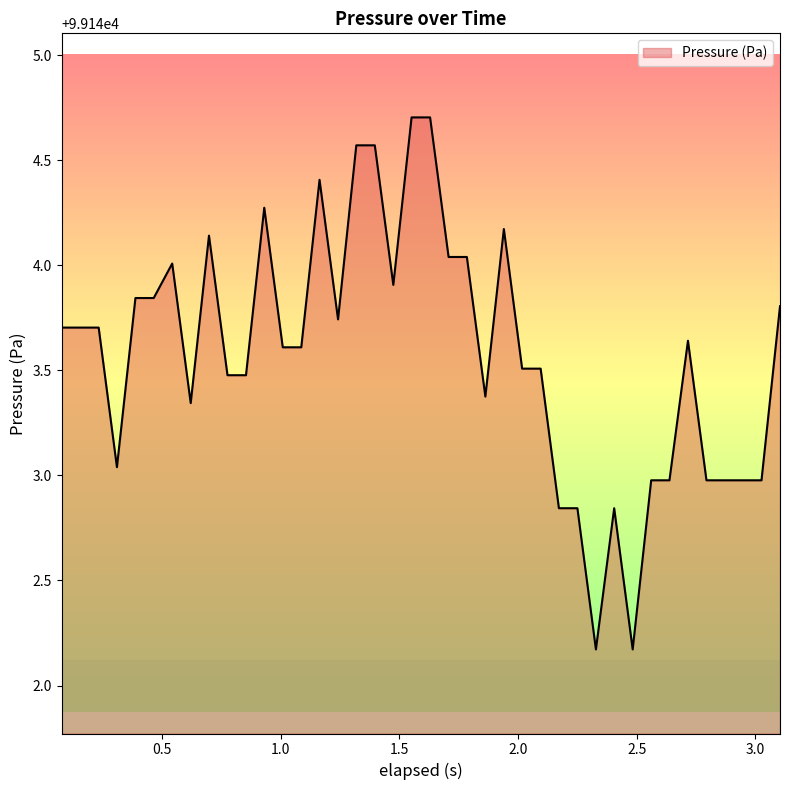

What is the smallest value displayed?

99142.2